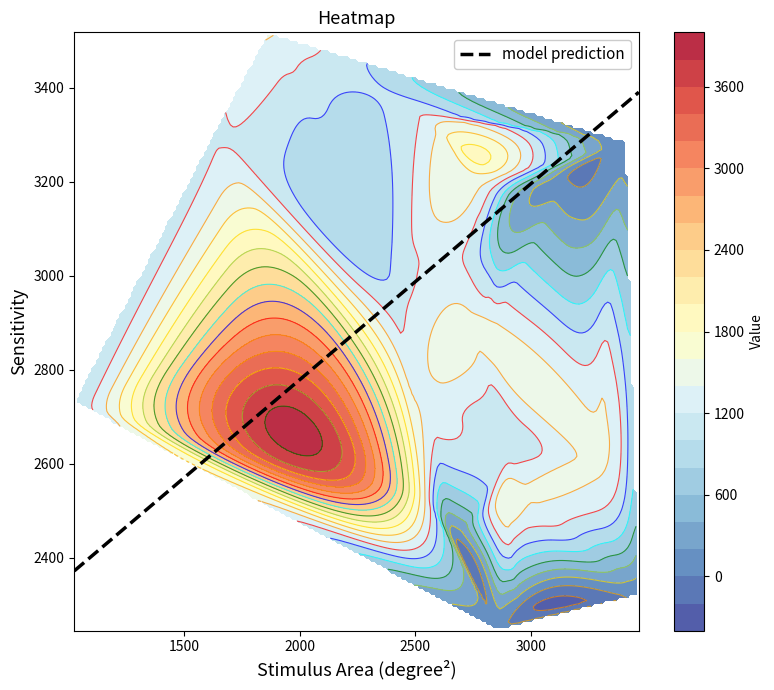

What is the highest value of the model prediction series?

3390.7